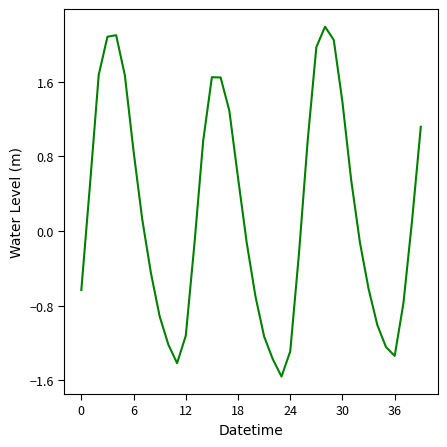

What is the difference between the maximum and minimum values?

3.7